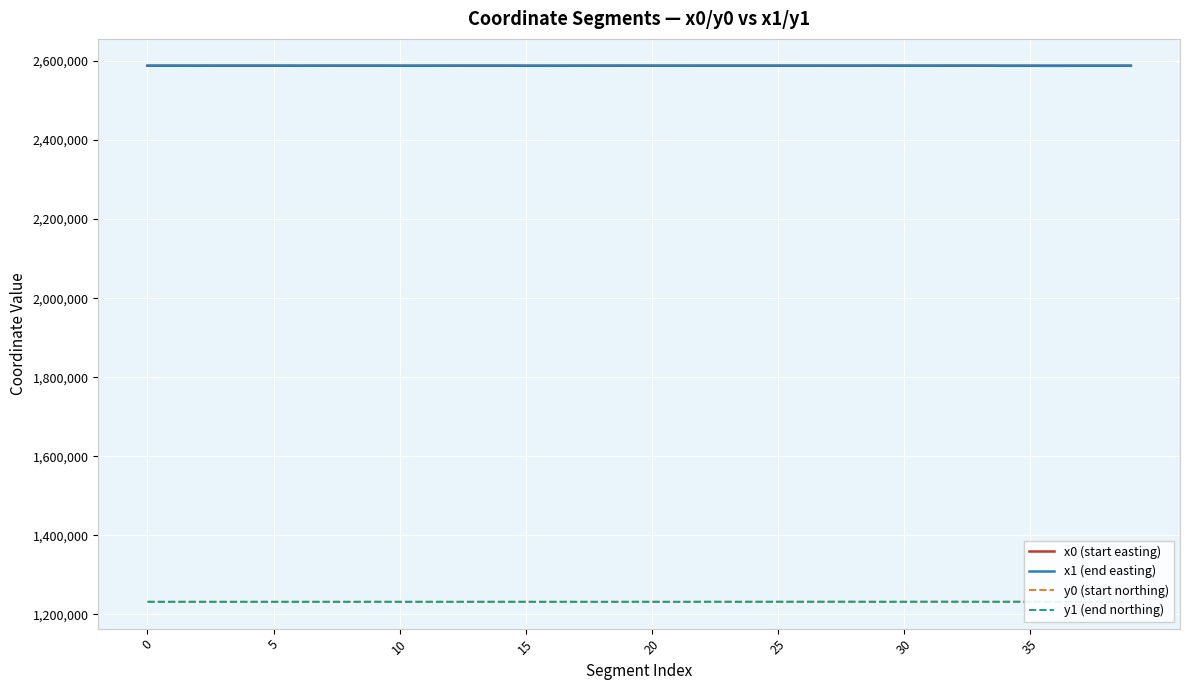

True or false: x0 (start easting) and y0 (start northing) intersect in this chart.

False